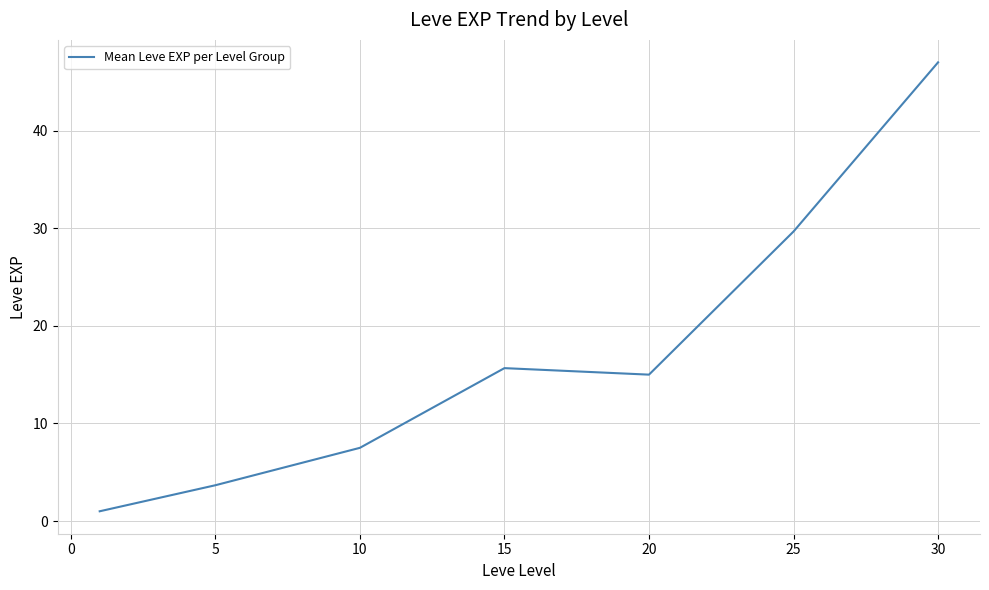

What is the average value?

17.1